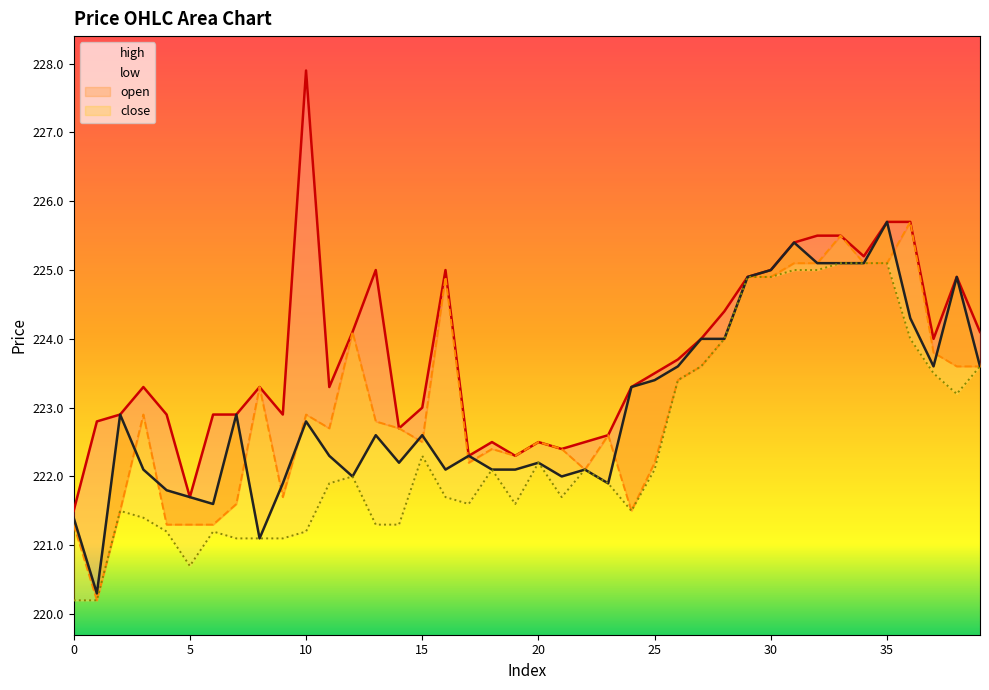

Which has a higher value, 11 or 20?

11